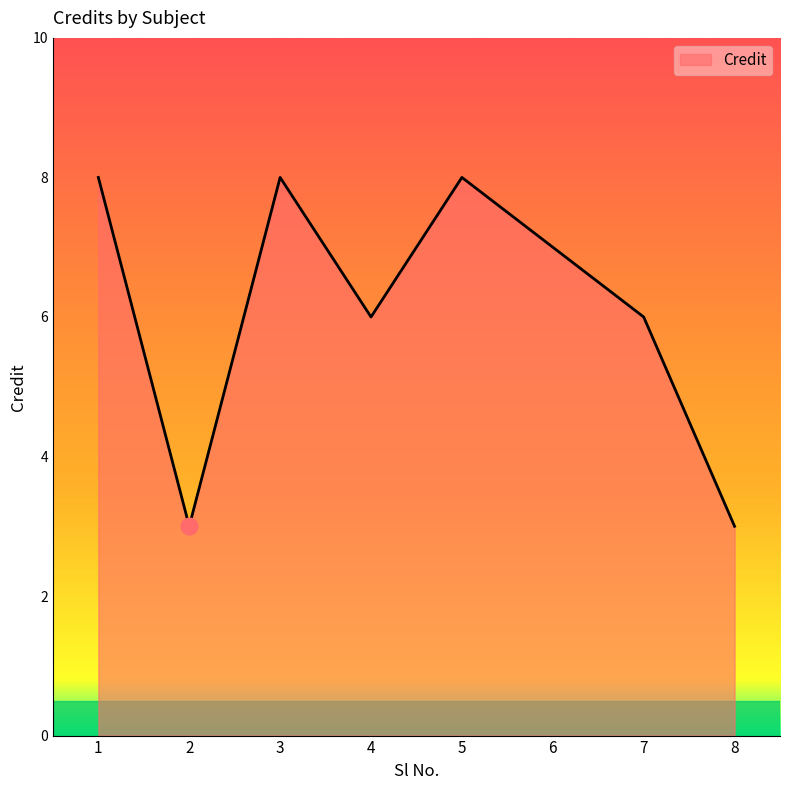

What is the smallest value displayed?

3